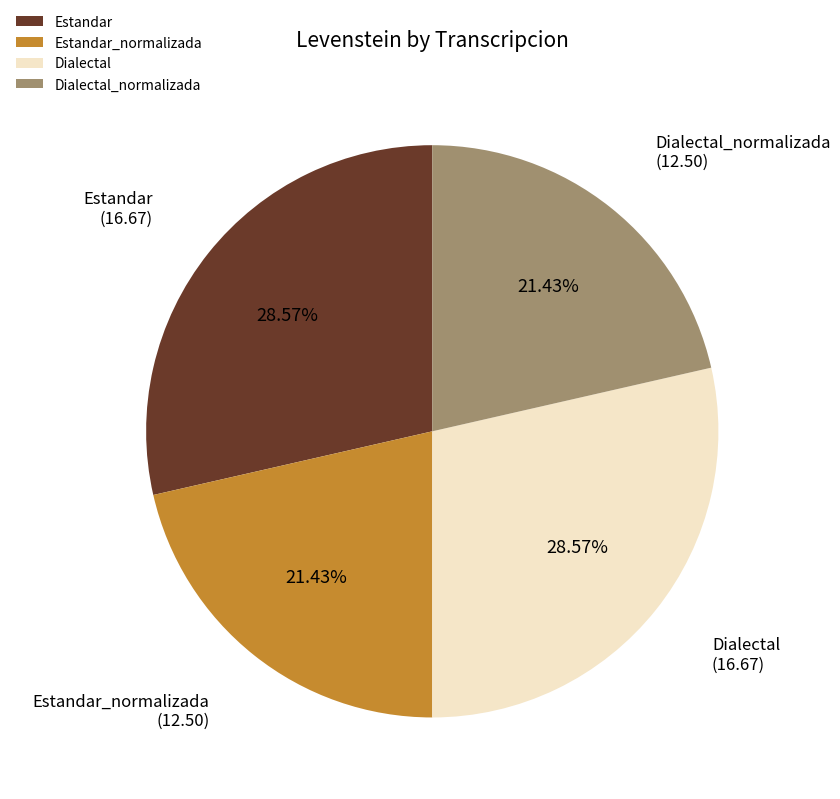

To the nearest percent, what portion does Dialectal represent?

29%